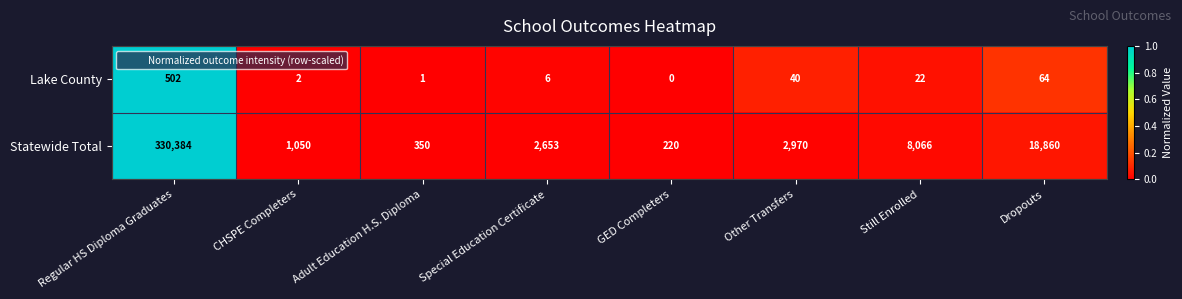

Reading left to right, transcribe all the data shown in this chart.

Lake County: Regular HS Diploma Graduates=502	CHSPE Completers=2	Adult Education H.S. Diploma=1	Special Education Certificate=6	GED Completers=0	Other Transfers=40	Still Enrolled=22	Dropouts=64
Statewide Total: Regular HS Diploma Graduates=330384	CHSPE Completers=1050	Adult Education H.S. Diploma=350	Special Education Certificate=2653	GED Completers=220	Other Transfers=2970	Still Enrolled=8066	Dropouts=18860